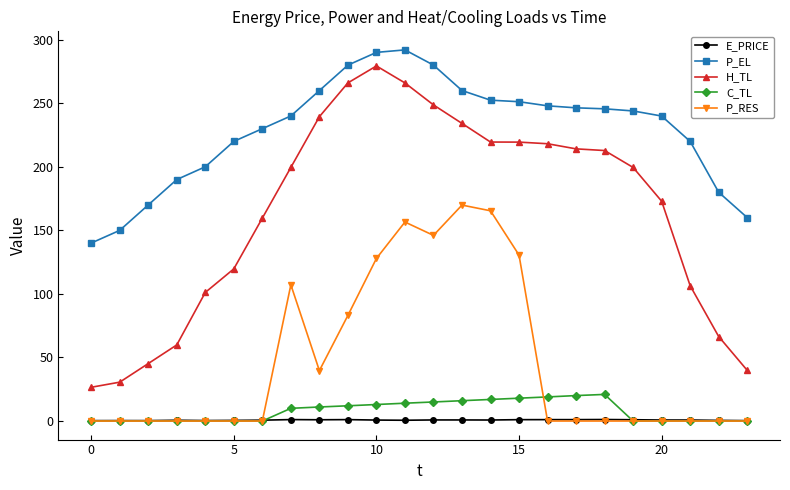

True or false: P_EL and C_TL intersect in this chart.

False